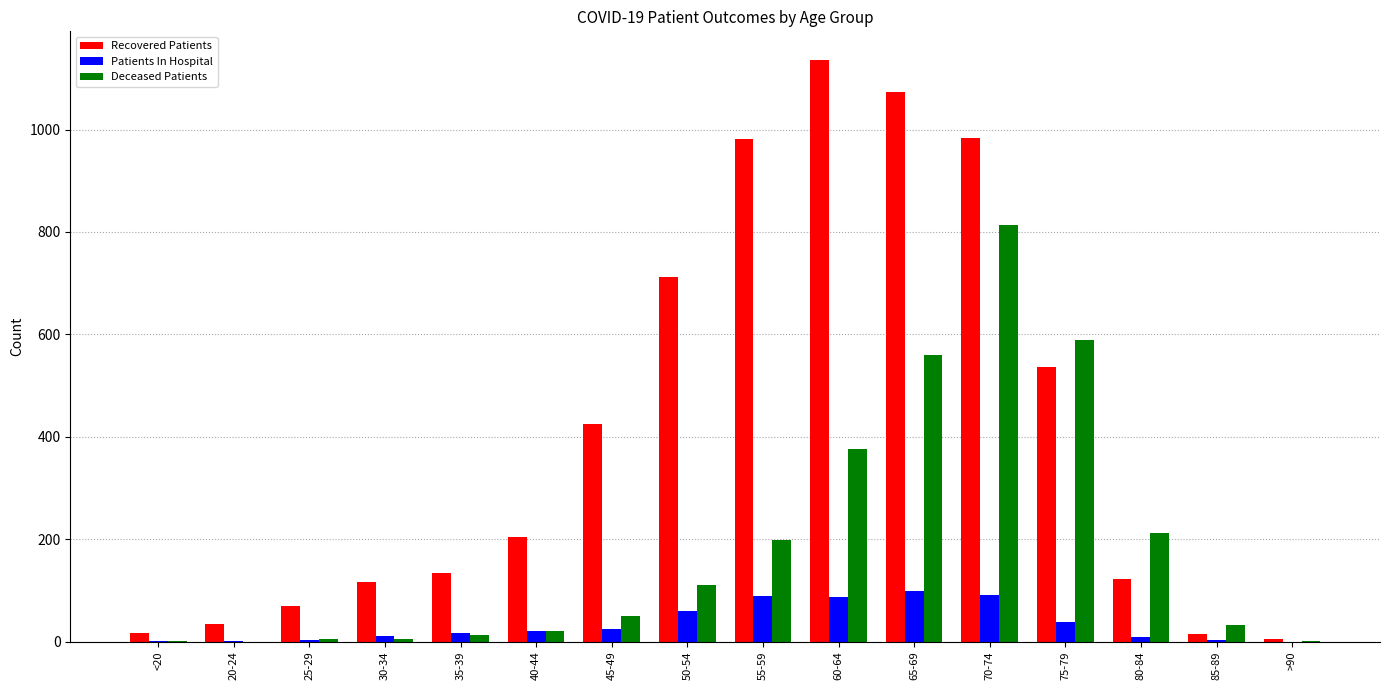

What is the approximate value of Recovered Patients at 80-84?

123